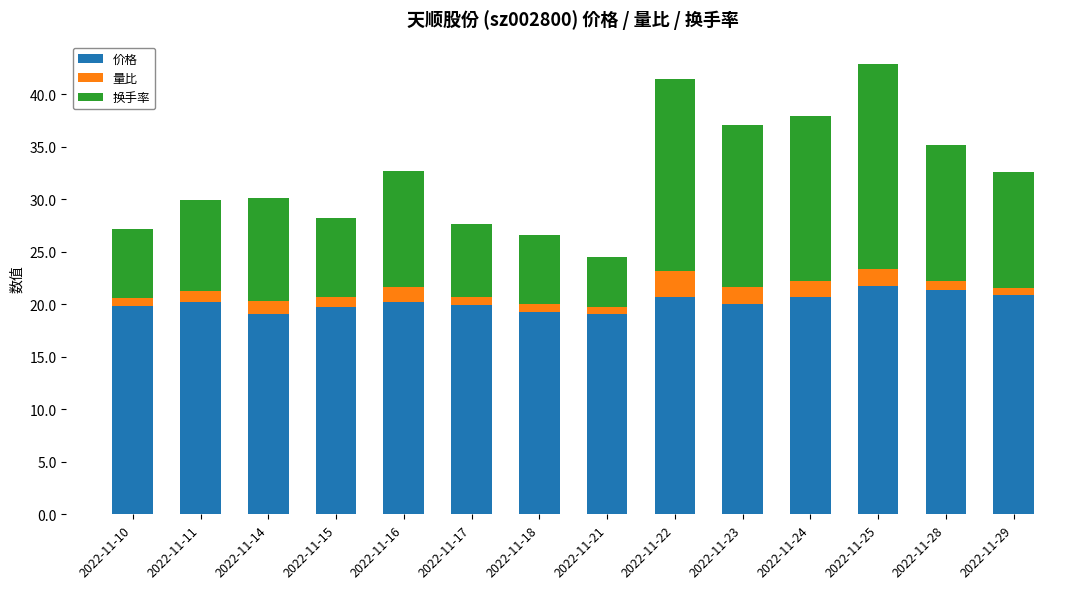

Is it true that 价格 equals 27.7 at 2022-11-23?

False